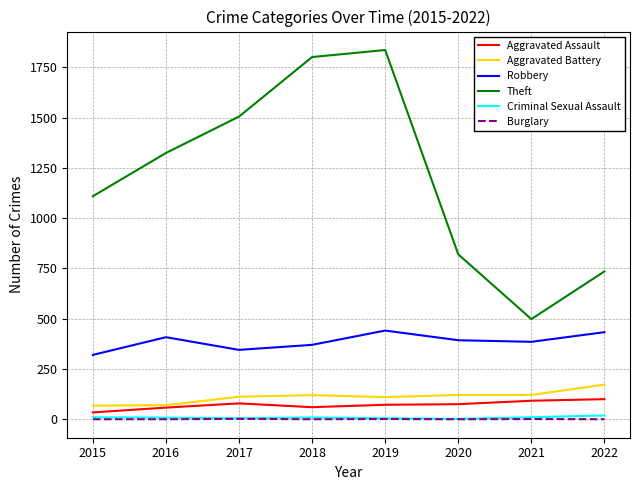

The value of Aggravated Assault at 2022 is 100. True or false?

True